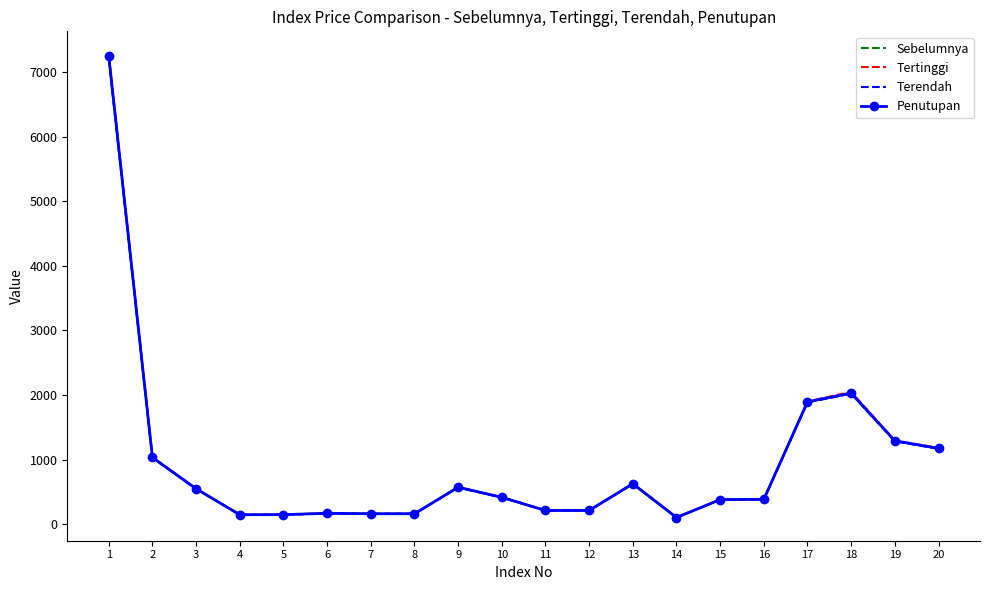

At which label does Tertinggi first exceed 415?

1